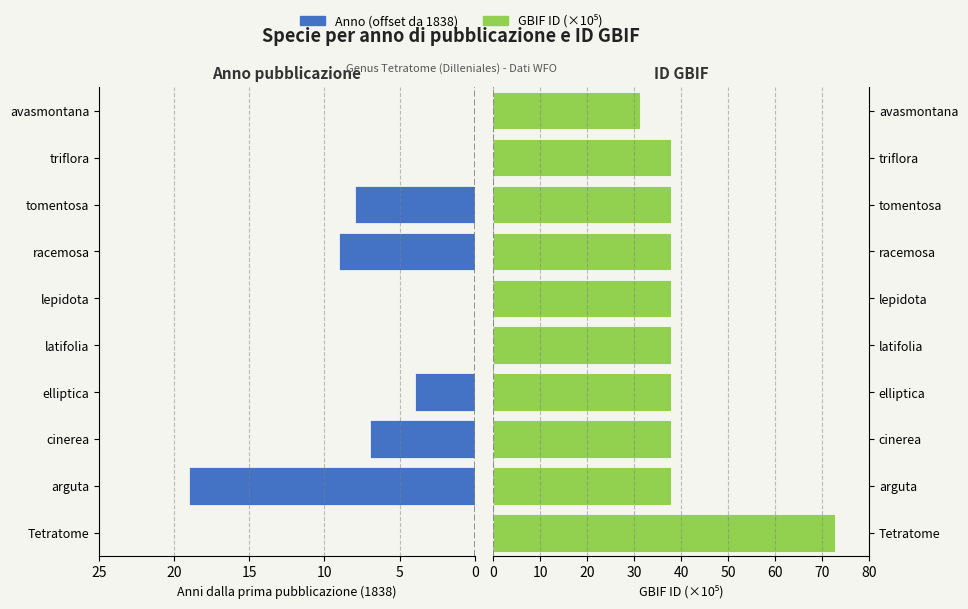

The GBIF ID (×10⁵) series shows 51.7 at avasmontana. True or false?

False